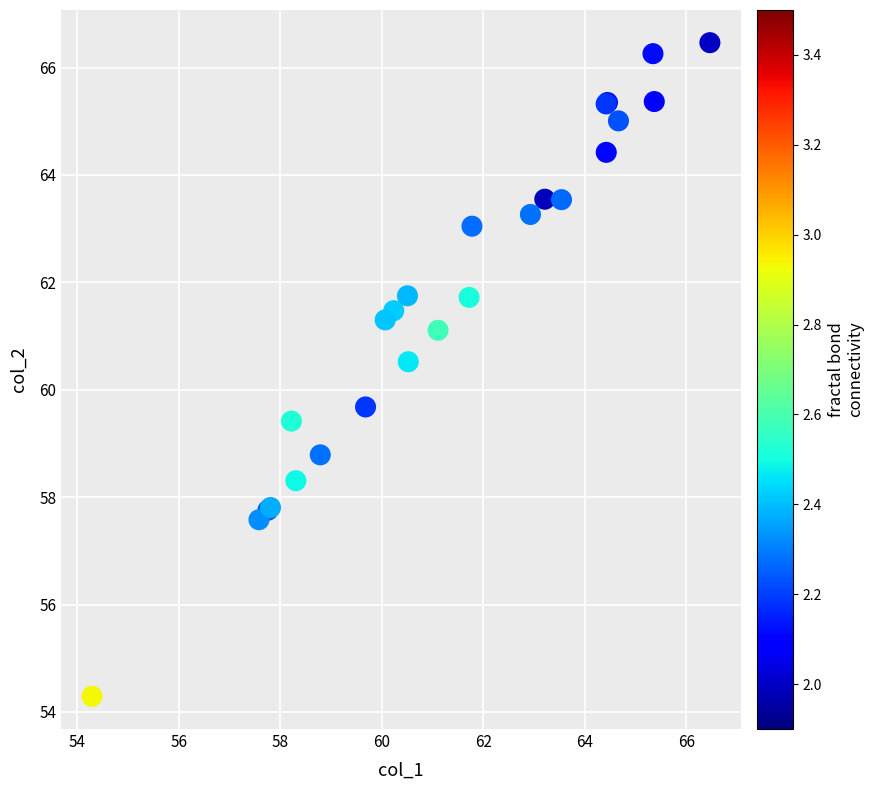

What Y value in the scatter plot is closest to 60?

59.7